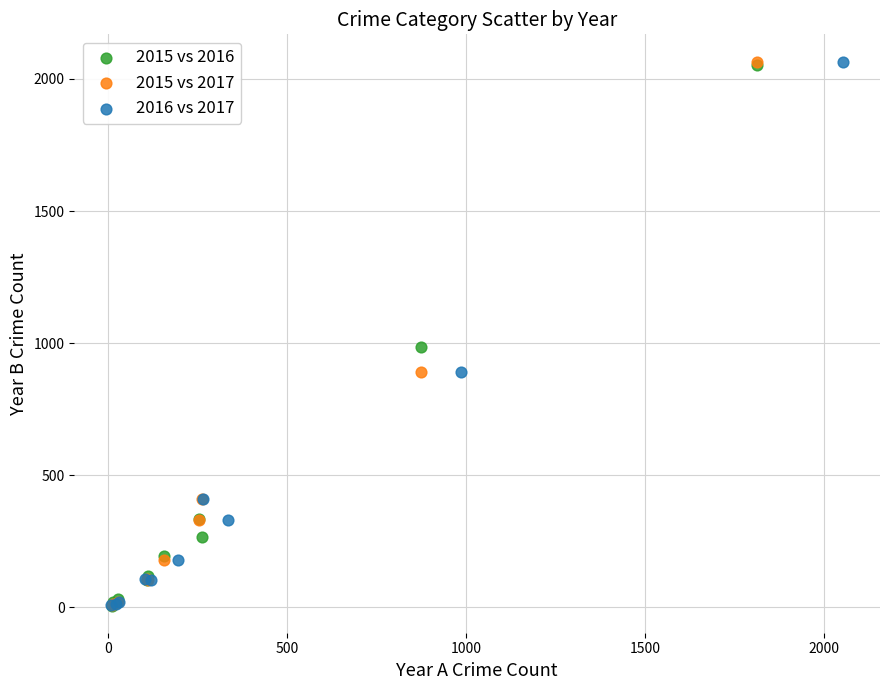

What are all the series names shown in the legend?

2015 vs 2016, 2015 vs 2017, 2016 vs 2017